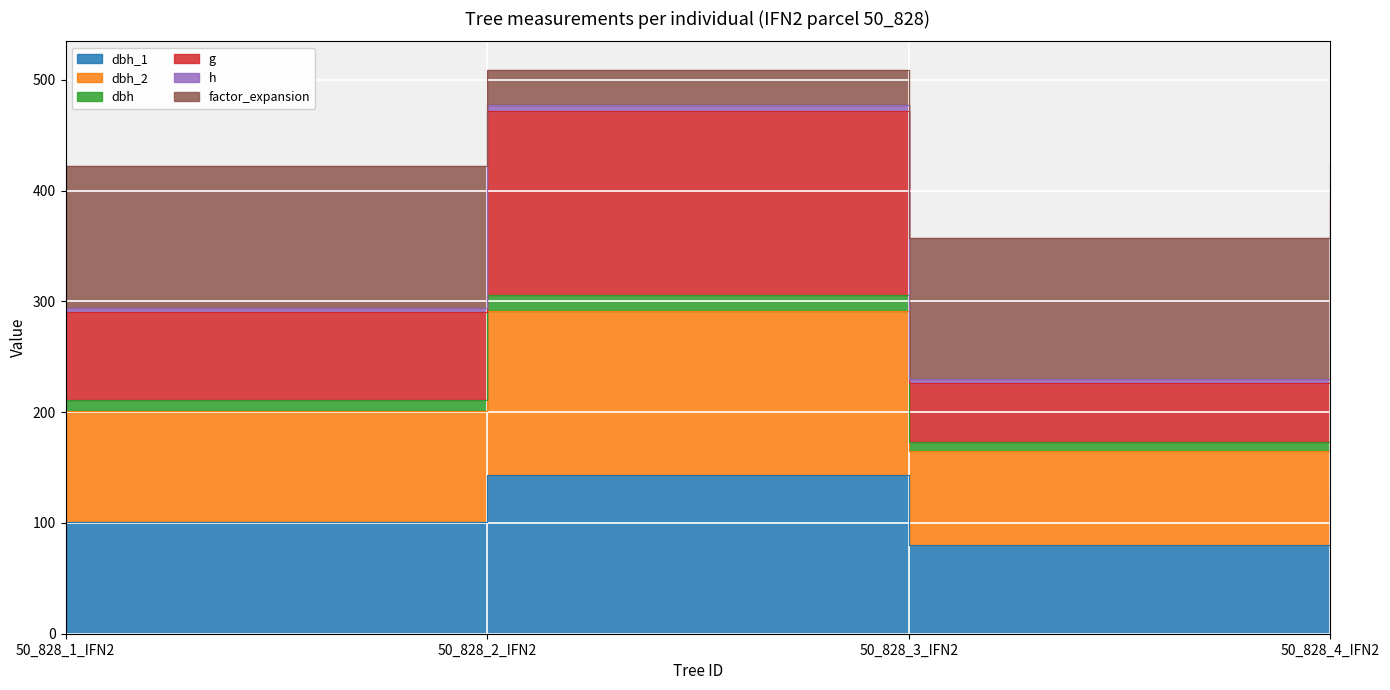

What is the difference between the maximum and minimum values in the g series?

245.1